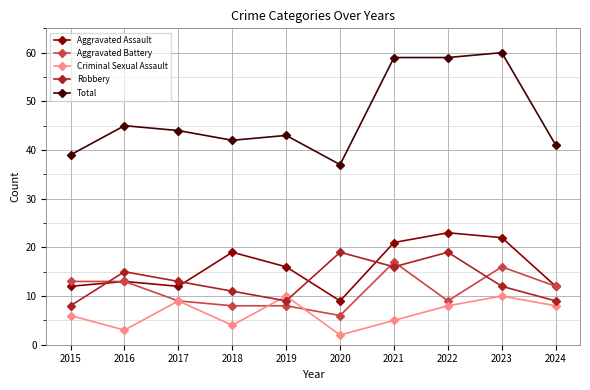

What is the sum of the Aggravated Battery values at 2023 and 2021?

33